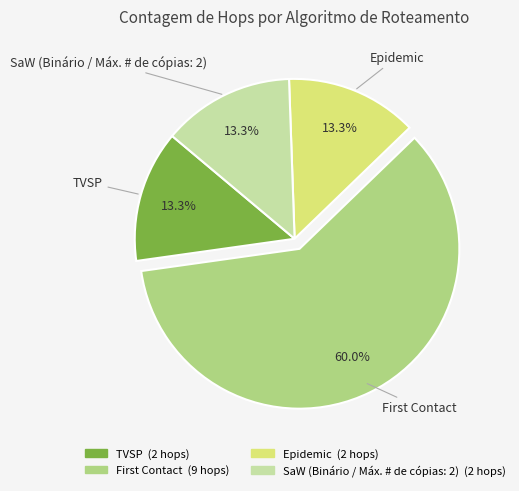

What is the ratio of the value at TVSP to the value at Epidemic?

1.0